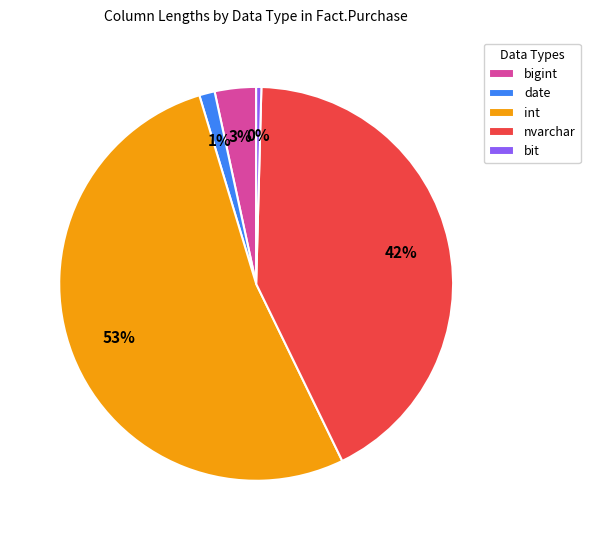

Is it true that int is 14% of the pie?

False